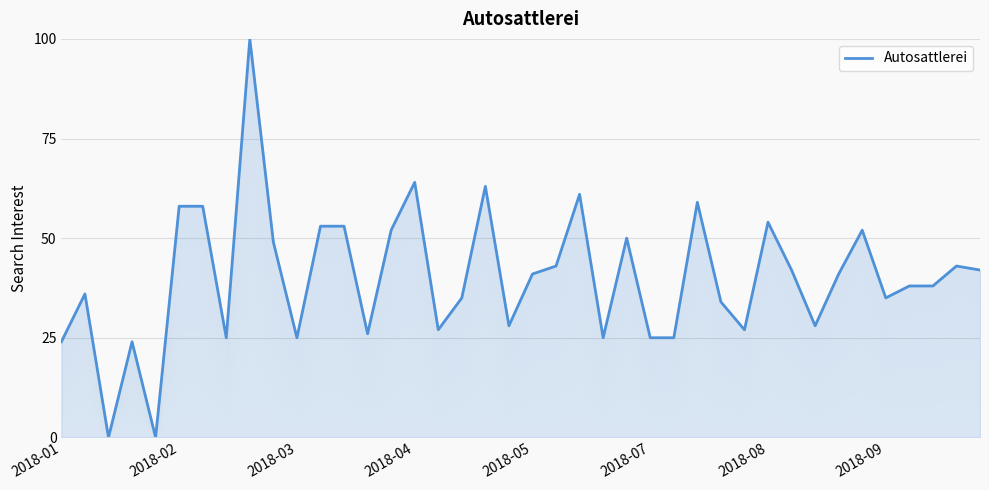

What is the value of the 35th point from the left?

52